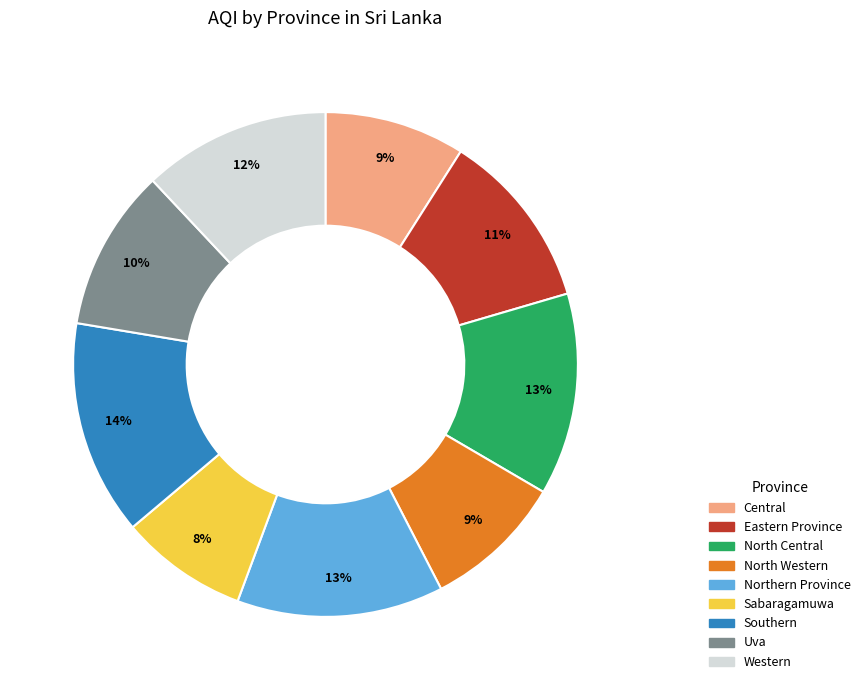

What percentage is the Uva slice, to the nearest percent?

10%